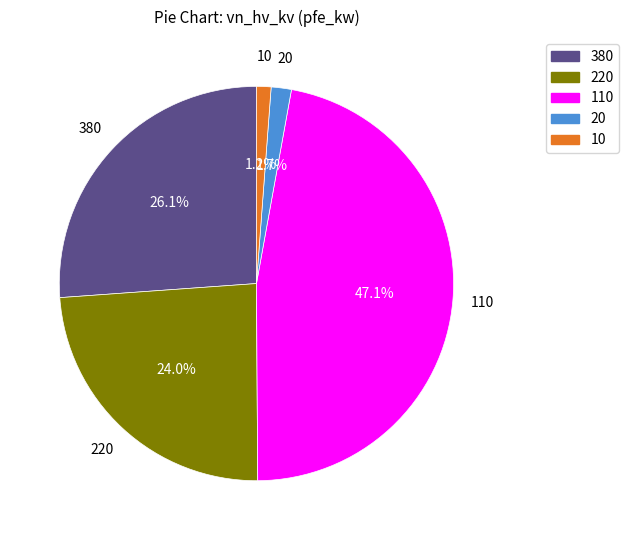

Is it true that 380 is 26% of the pie?

True